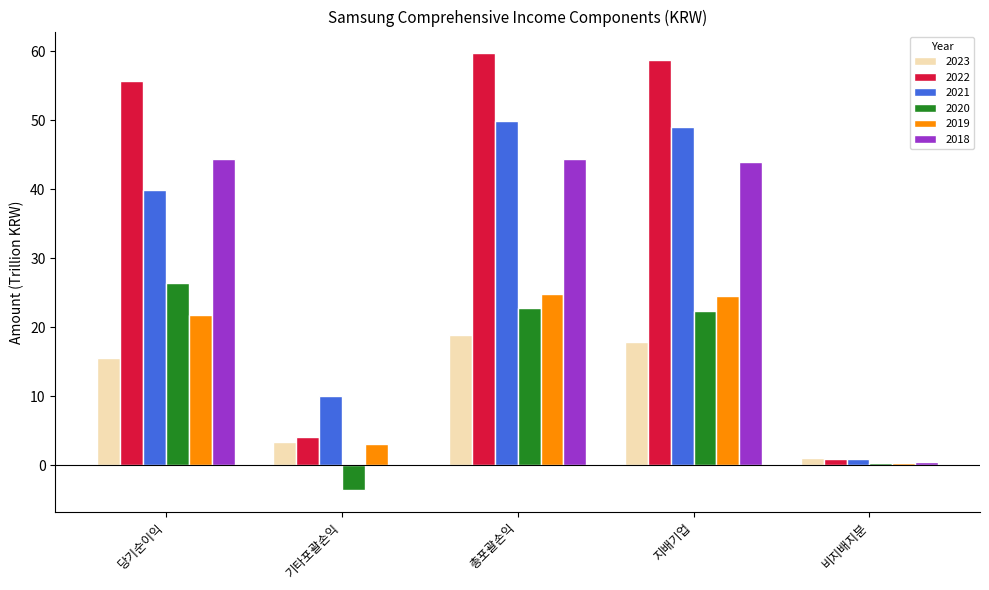

Does the chart contain stacked bars?

No